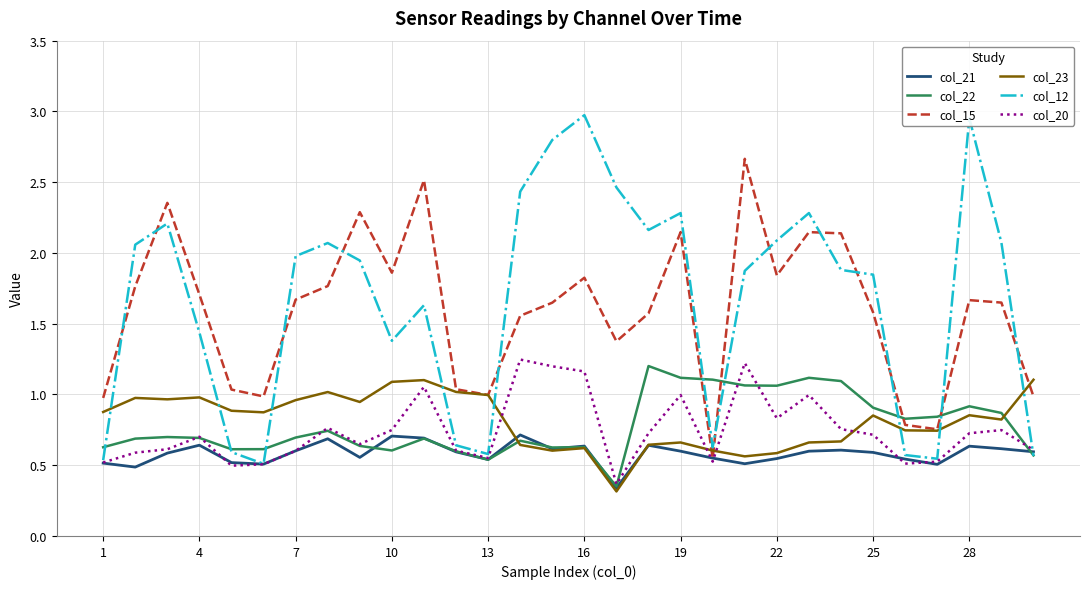

After their last crossing, which series has the higher values: col_22 or col_15?

col_15